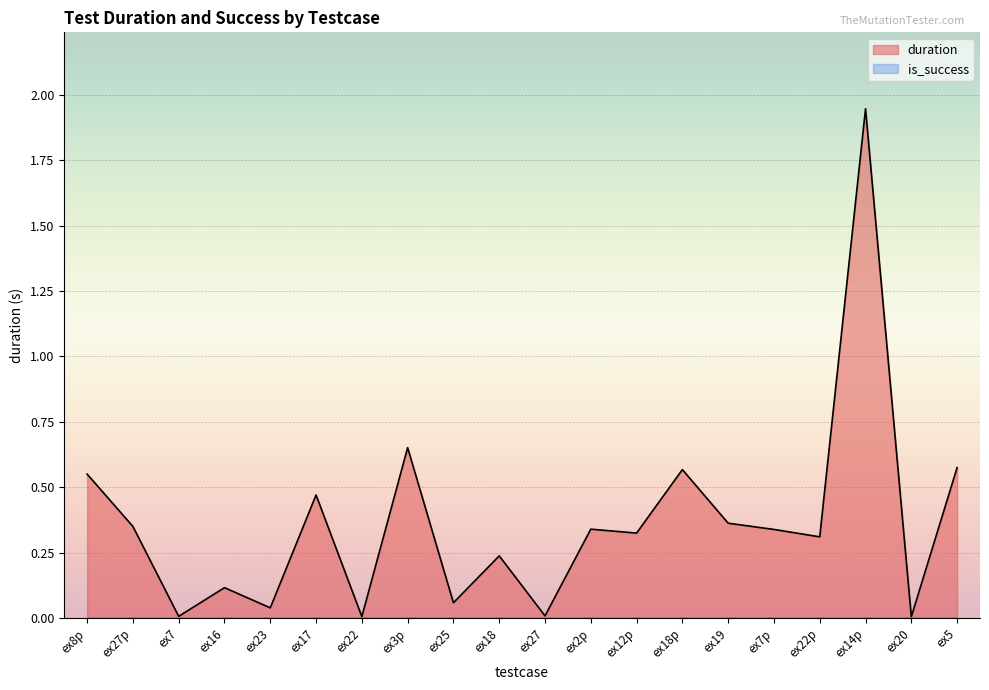

At which category does the chart reach its peak across all series?

ex14p